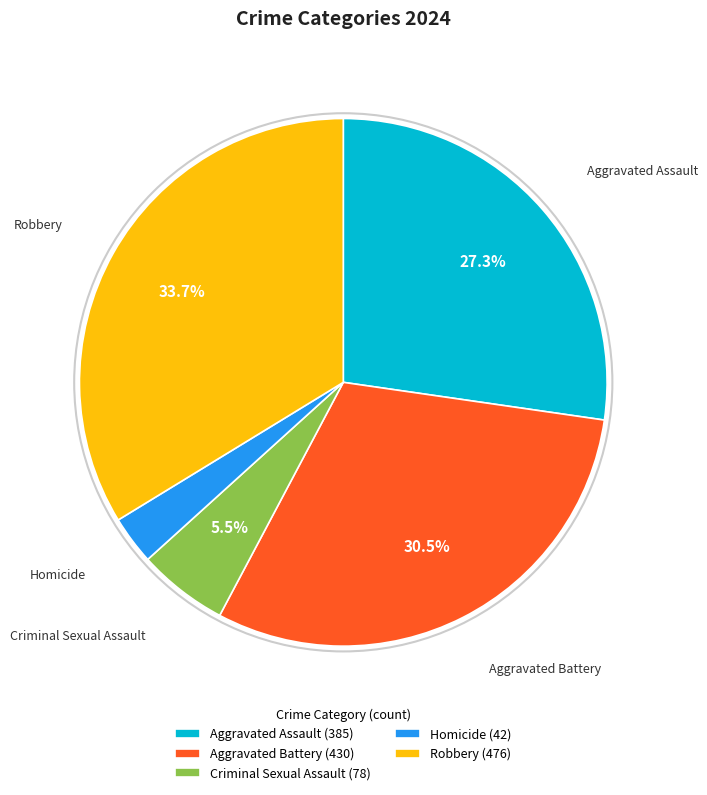

How many slices are in this pie chart?

5